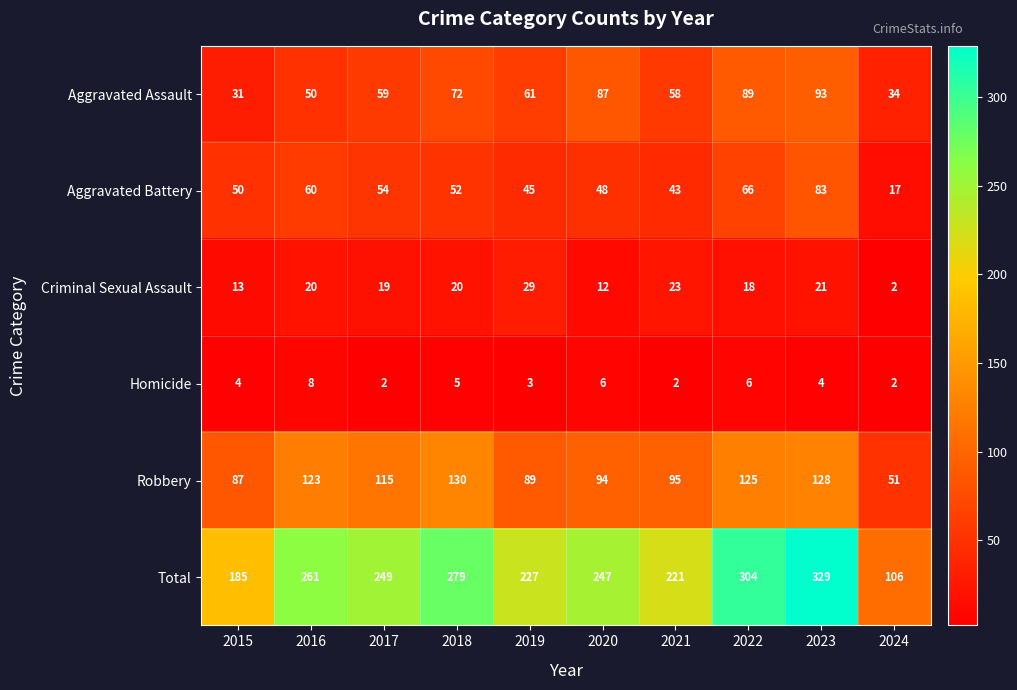

What is the difference between the Robbery values at 2022 and 2017?

10